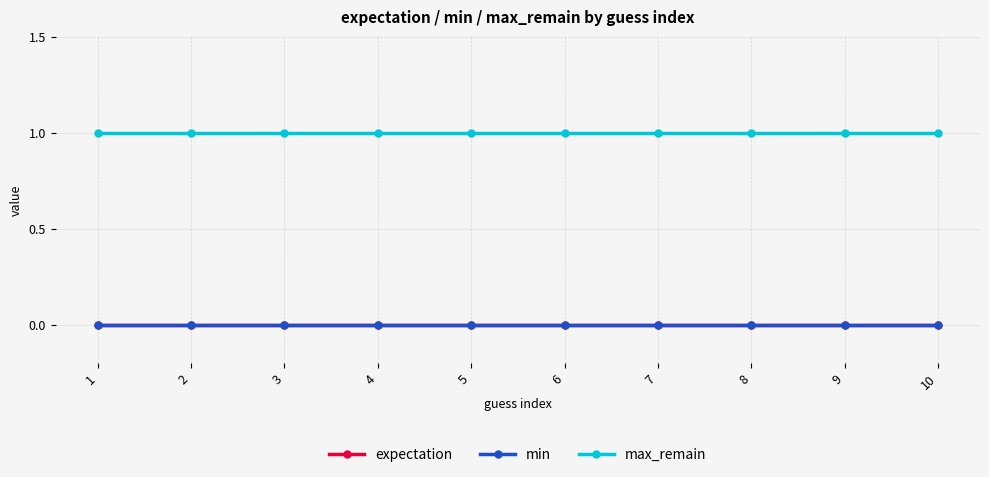

Which series has the largest total across all categories?

max_remain